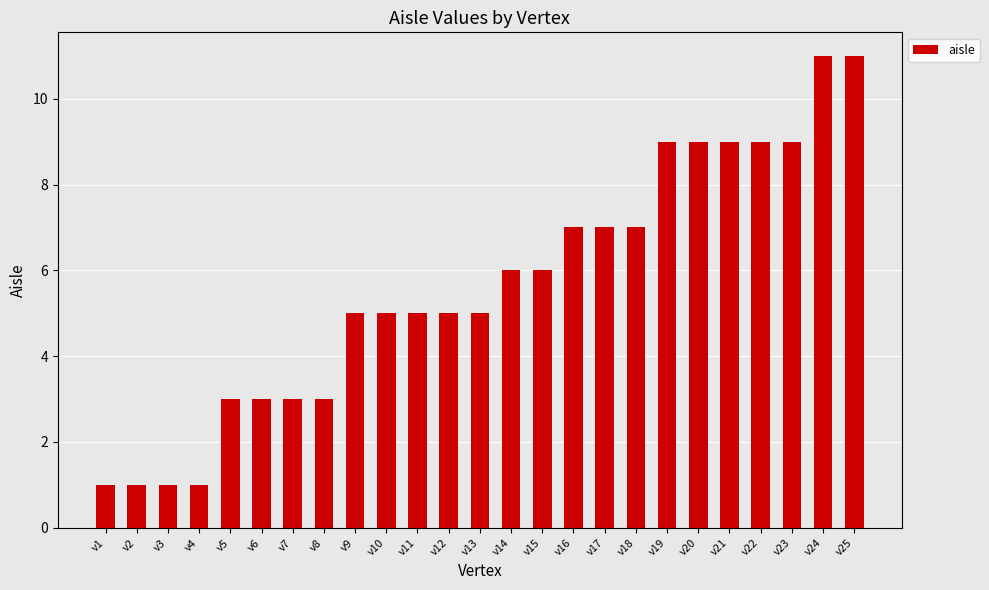

How many data points does each series have?

25